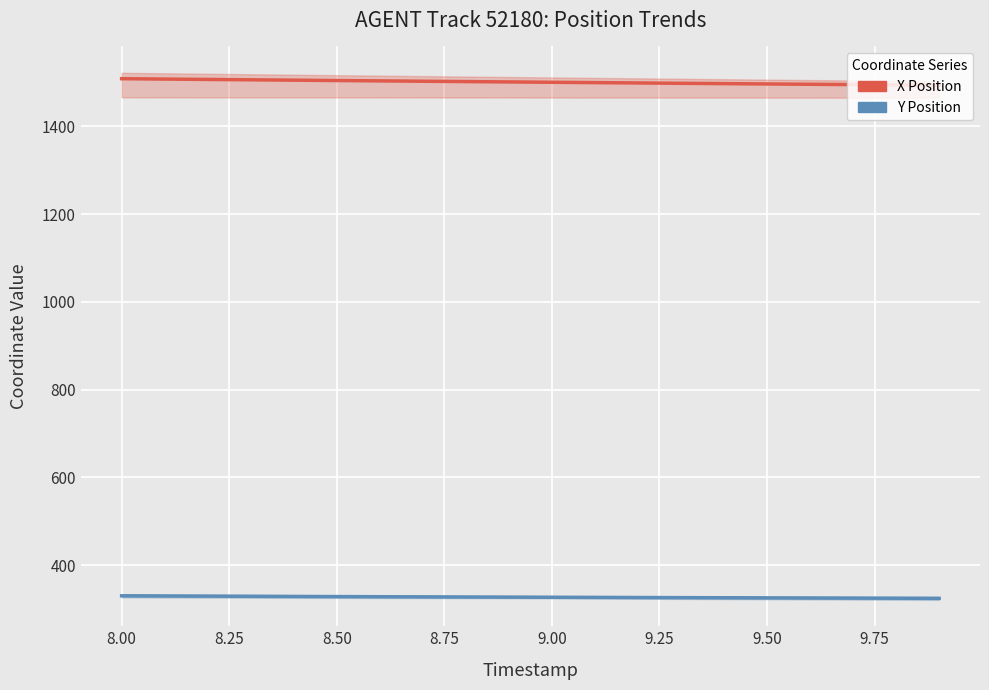

What is the maximum value shown in the chart?

1508.7